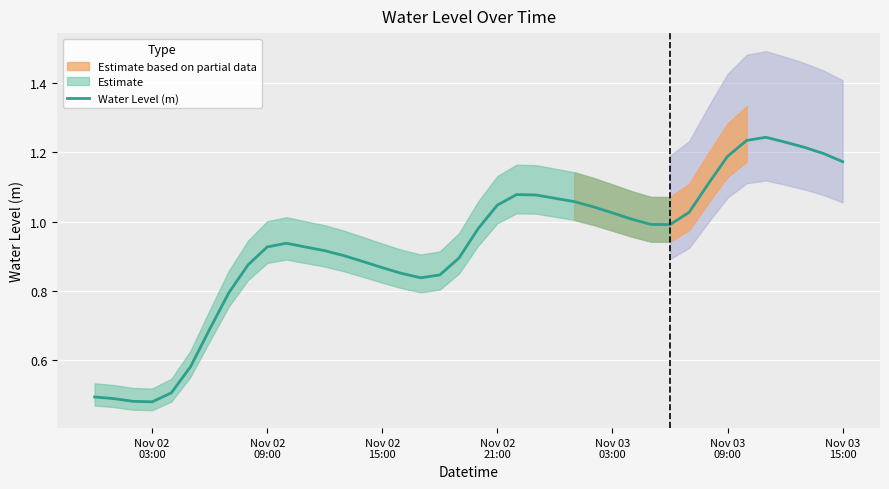

How many lines are shown in the chart?

1